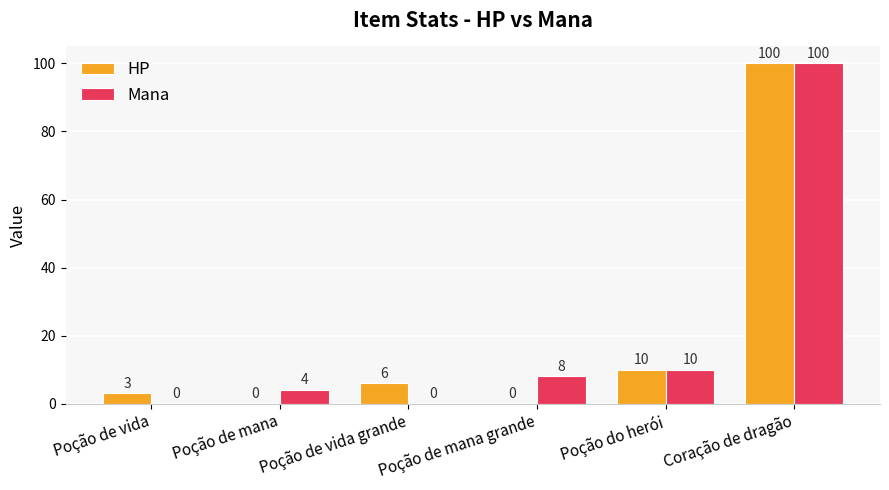

Which series changed the most between Poção de mana grande and Poção do herói?

HP